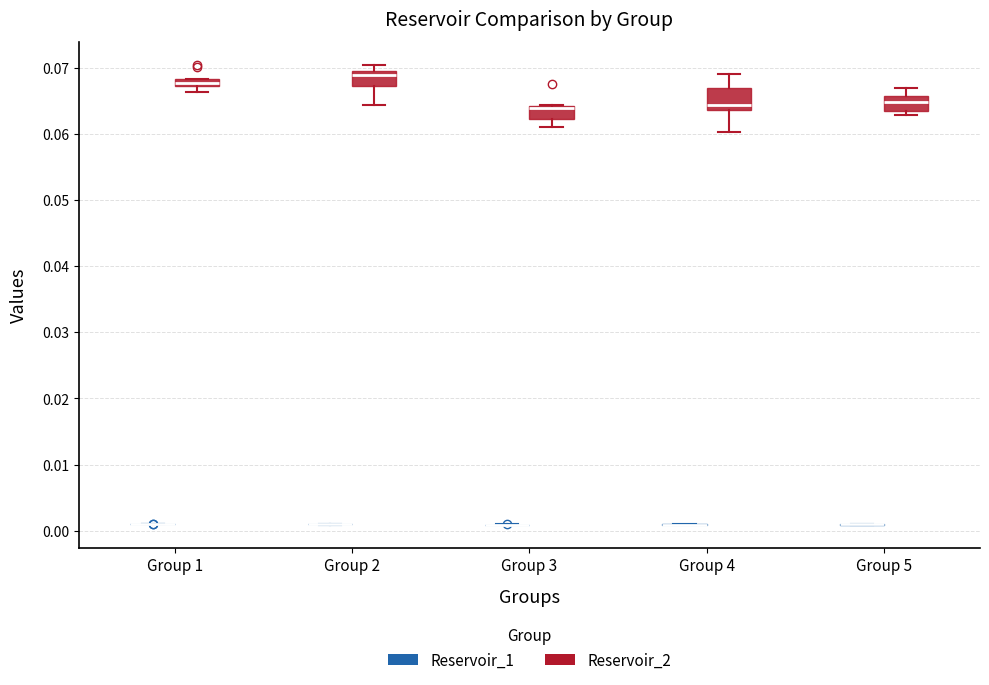

Where is the upper edge of the box for Group 1 (Reservoir_2) on the y-axis? The values are not printed on the chart, so give them approximately, as read against the axis.

0.068